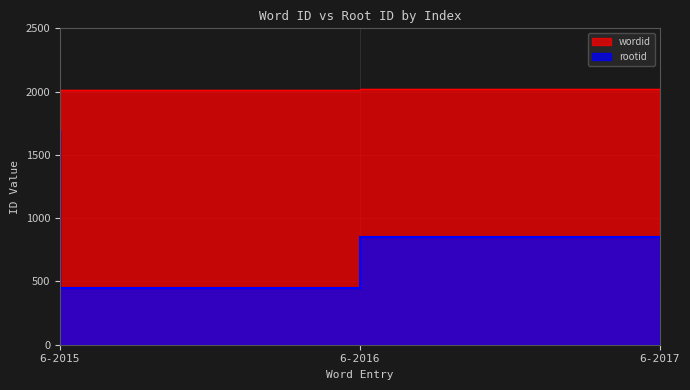

Between 6-2015 and 6-2016, which series saw the biggest shift?

rootid